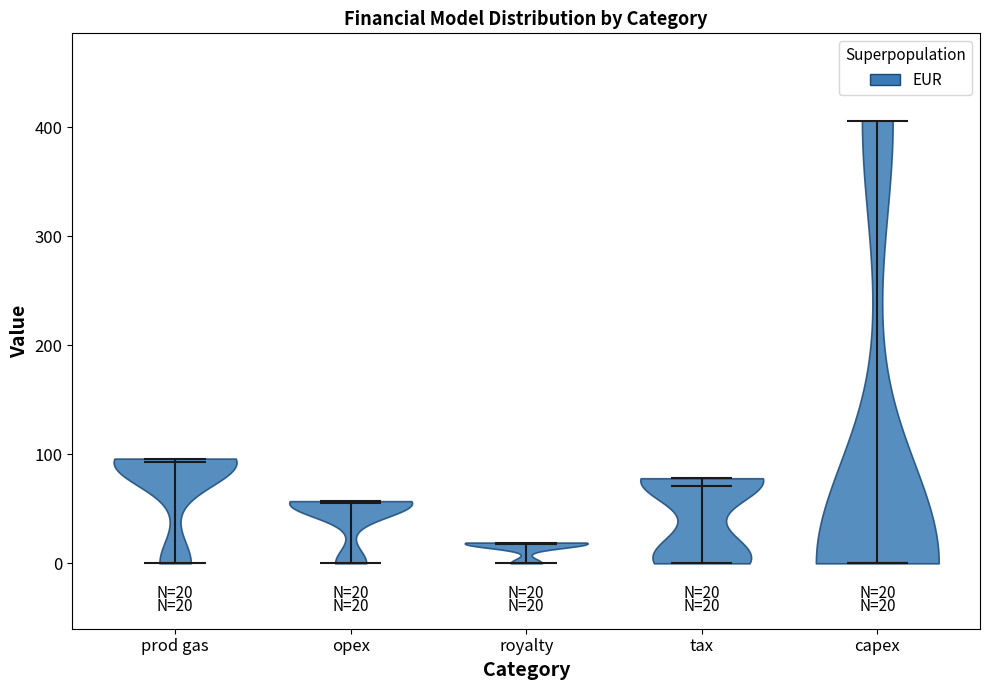

Which violin has the lowest median line?

capex